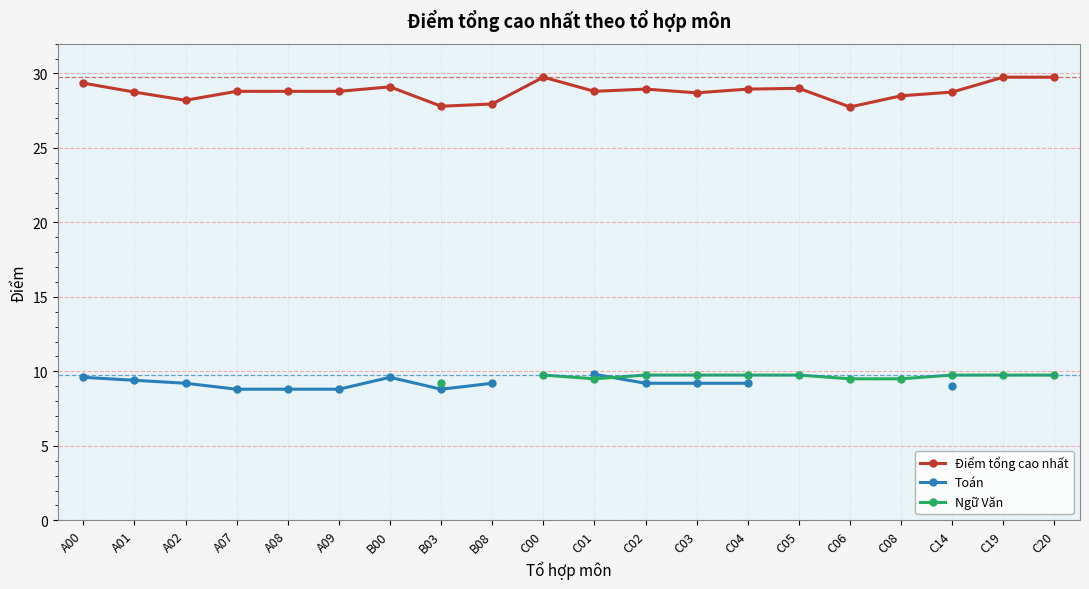

Is it true that Điểm tổng cao nhất equals 44.7 at C19?

False